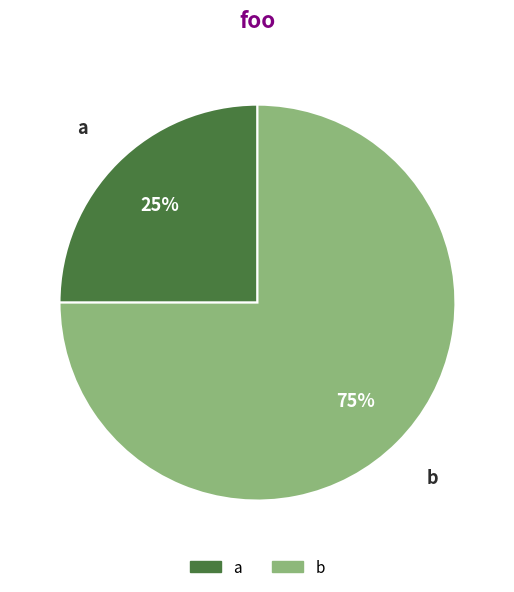

To the nearest percent, what is the combined percentage of b and a?

100%